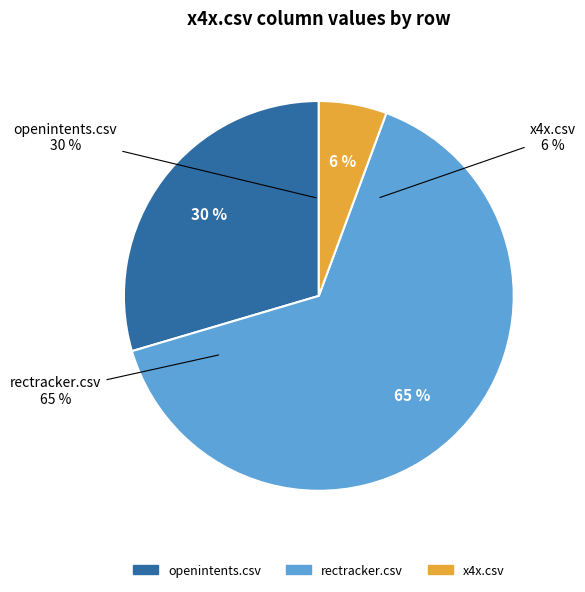

Count the number of slices in the pie.

3